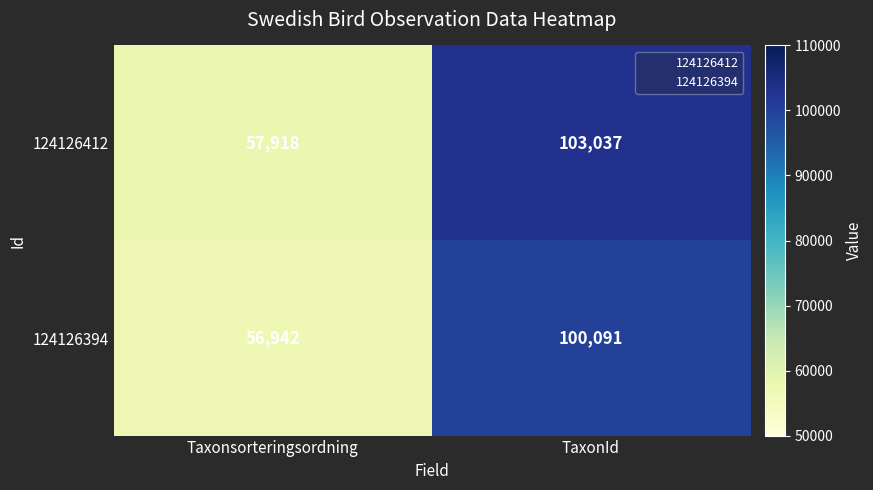

The value of 124126412 at TaxonId is 179566. True or false?

False